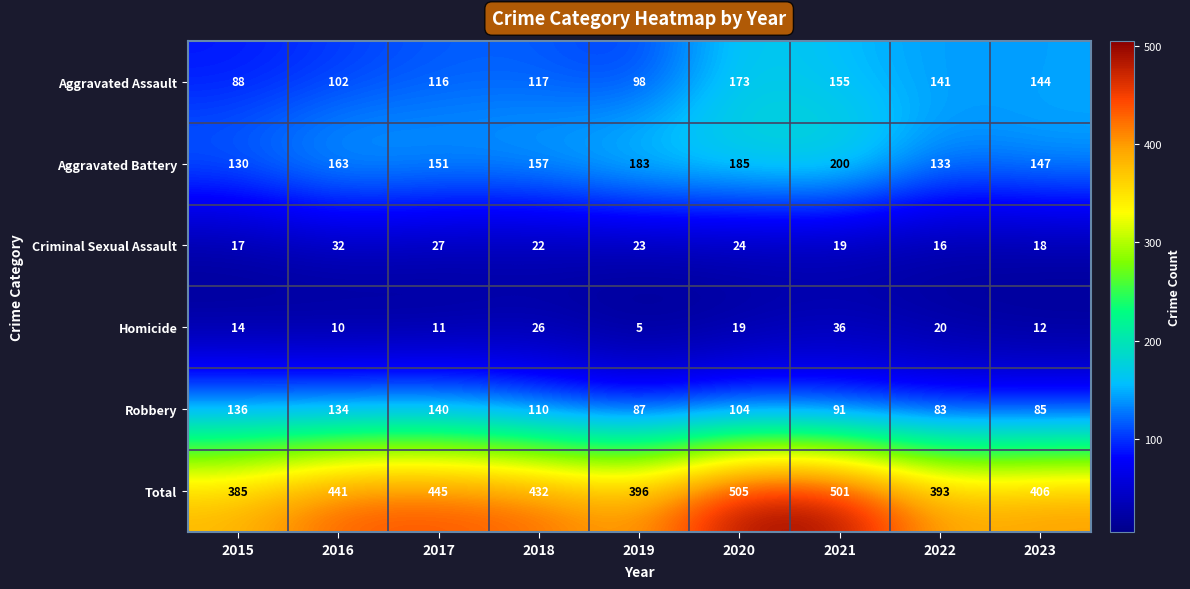

What is the difference between the Aggravated Battery values at 2017 and 2016?

12